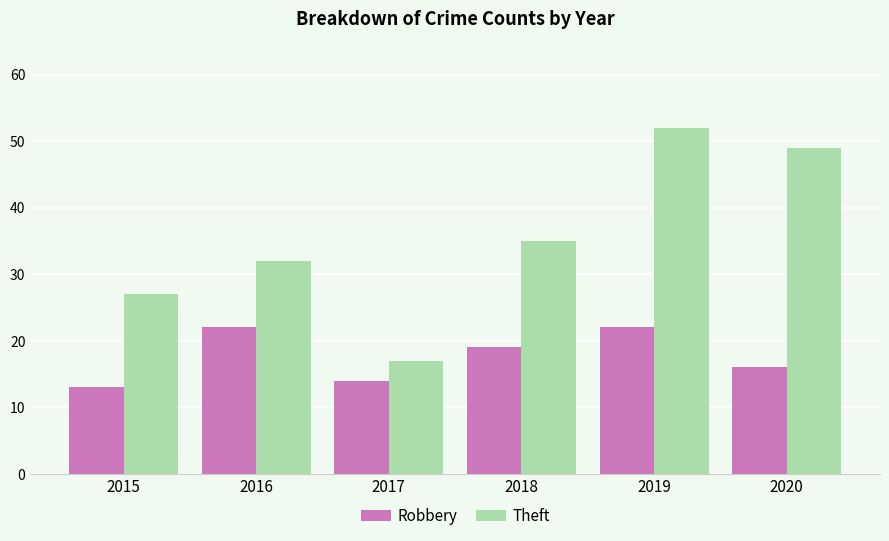

What is the spread (max minus min) of values at 2016?

10